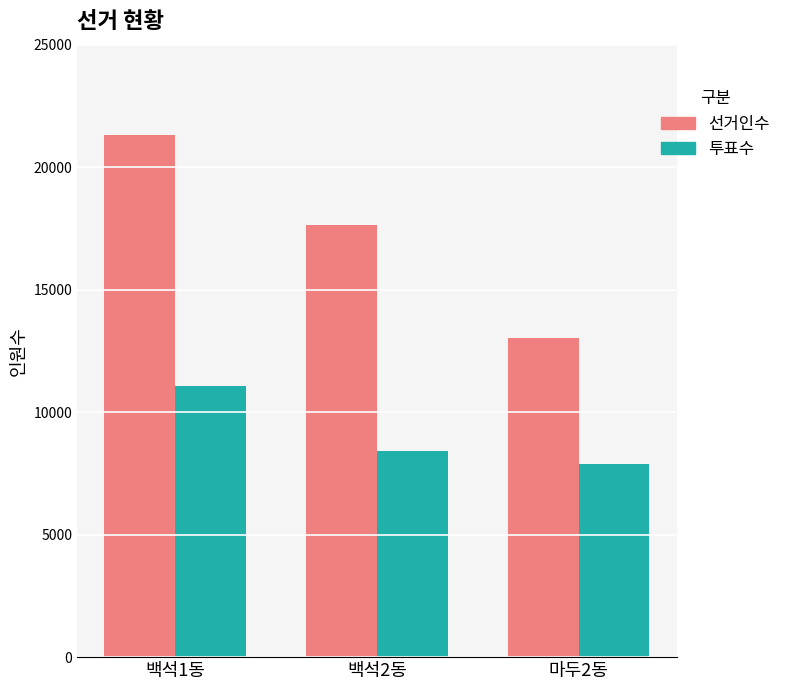

At which label does 선거인수 first exceed 17619?

백석1동